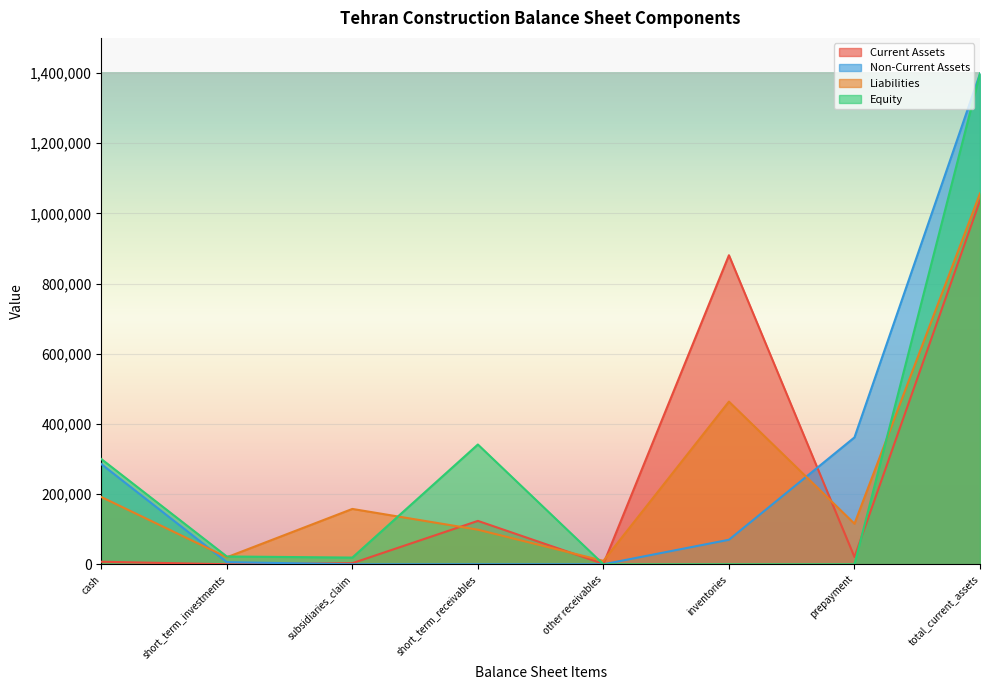

What is the label of the 1st point from the right?

total_current_assets